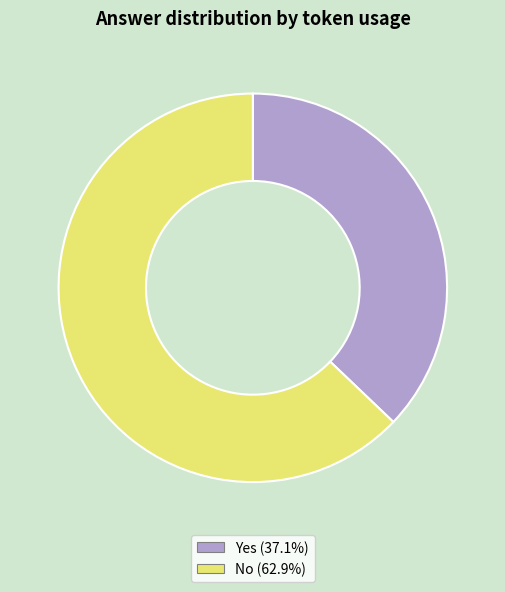

Does any single category account for the majority?

Yes